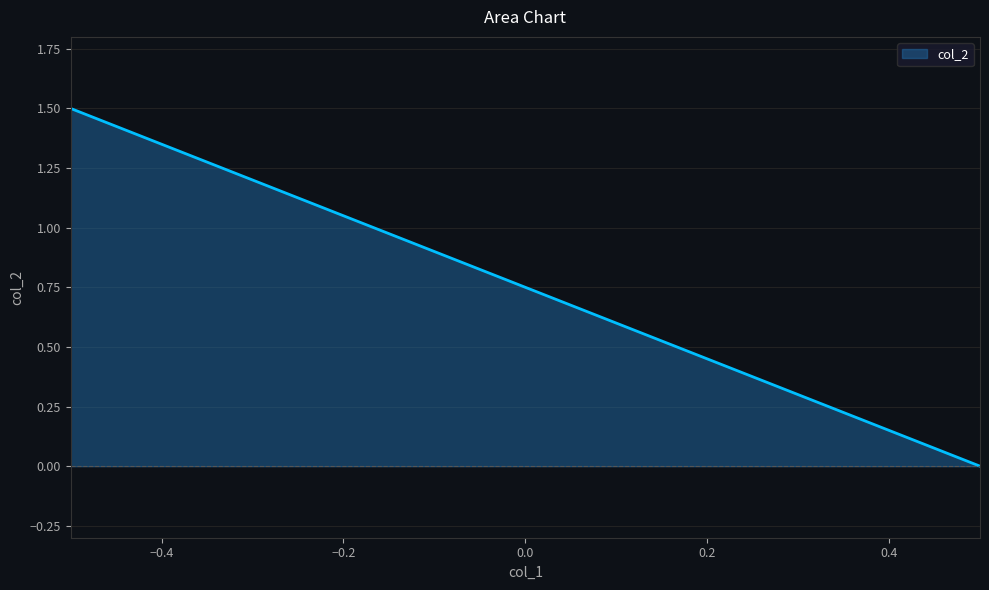

How many values exceed 0?

10